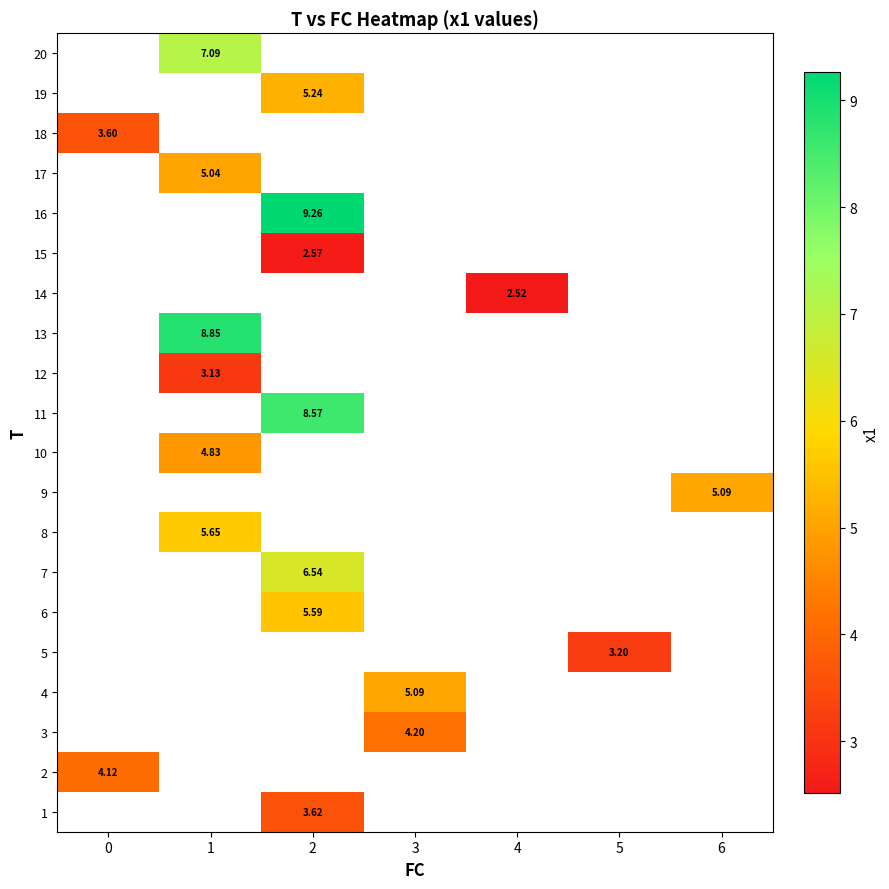

What is the minimum value shown in the chart?

2.5